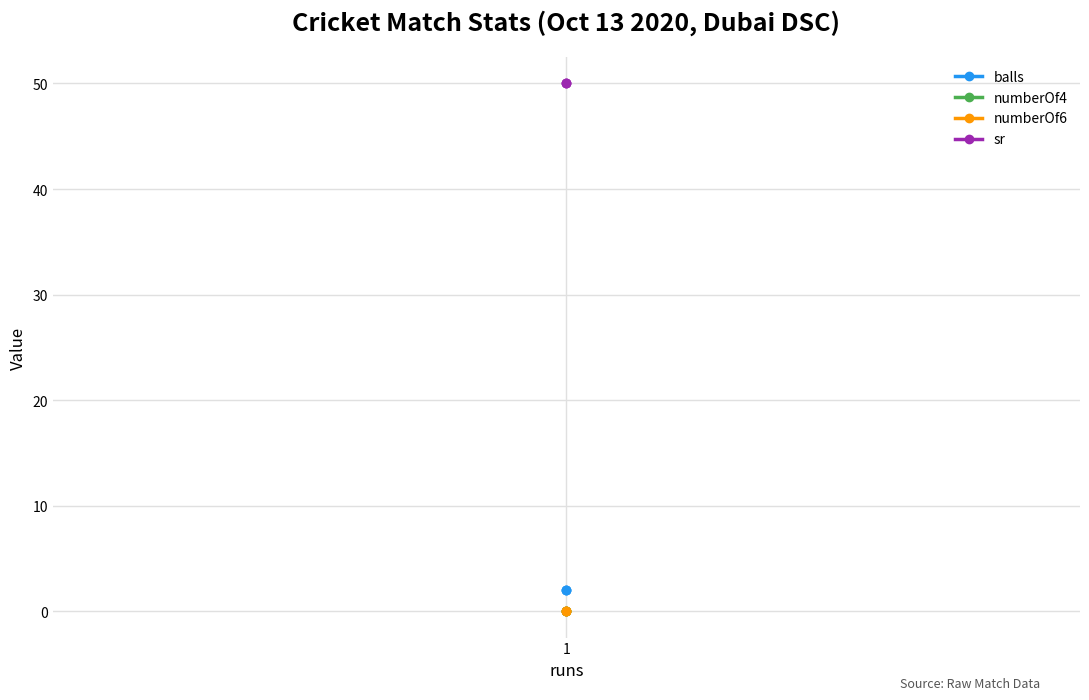

Which series changed the most between 1 and 1?

balls